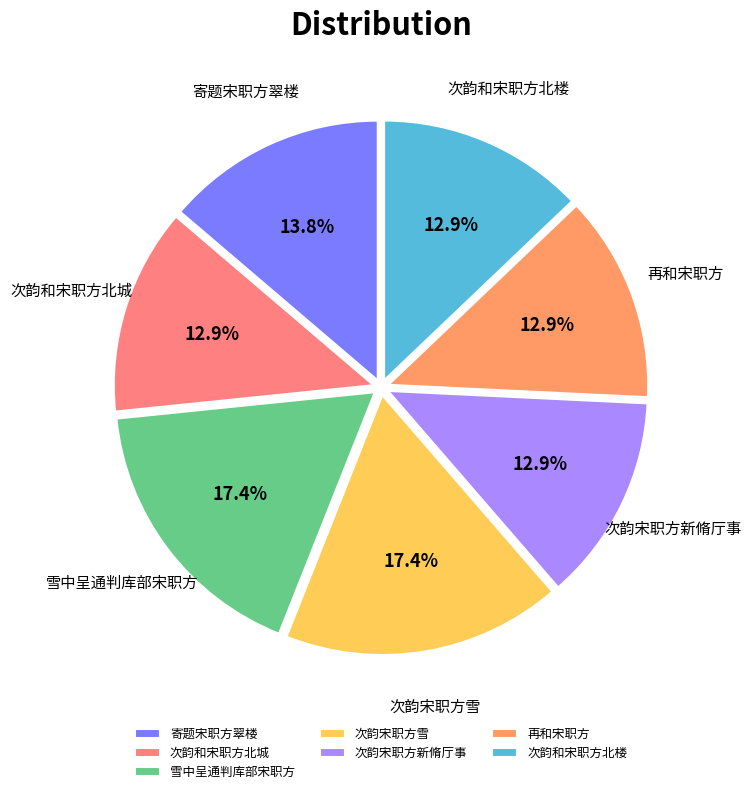

How many segments does this pie chart have?

7